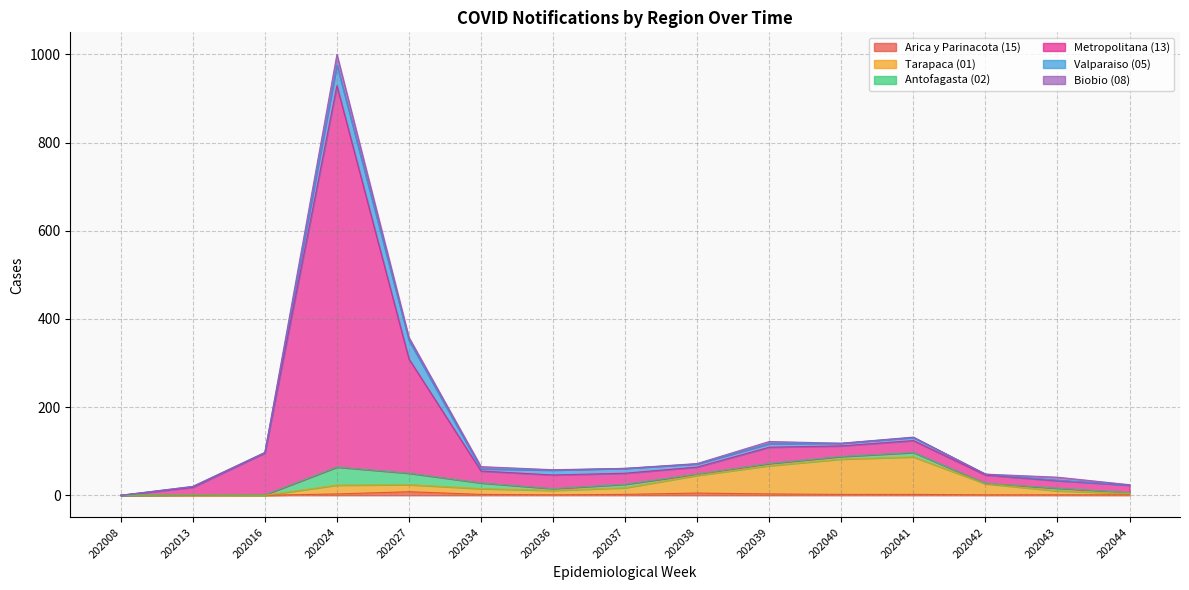

Where is Arica y Parinacota (15) nearest to the value 4?

202024